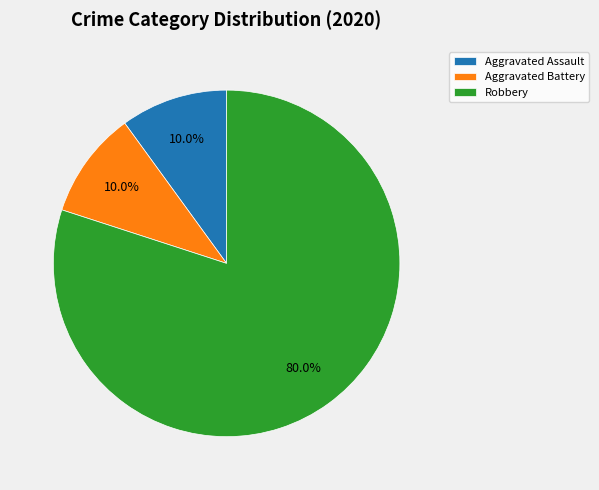

What is the largest slice in the pie chart?

Robbery